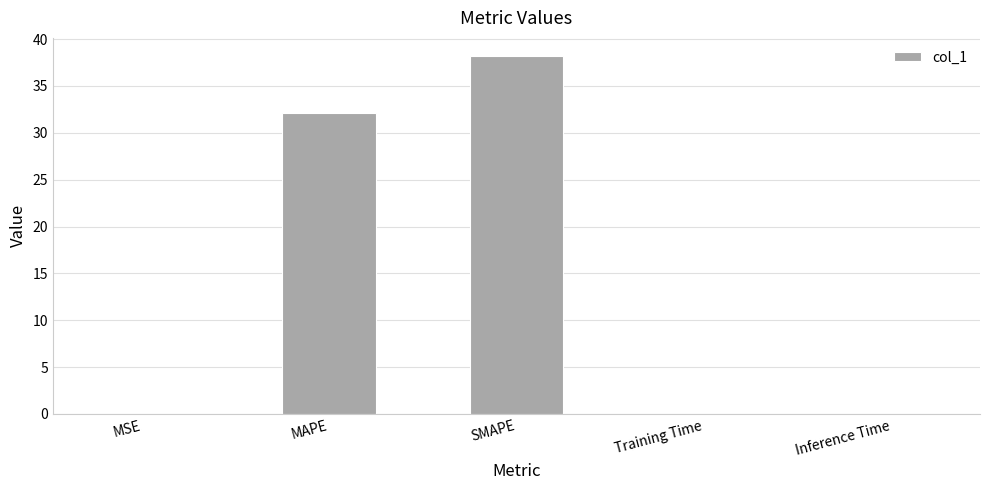

Are the bars horizontal?

No